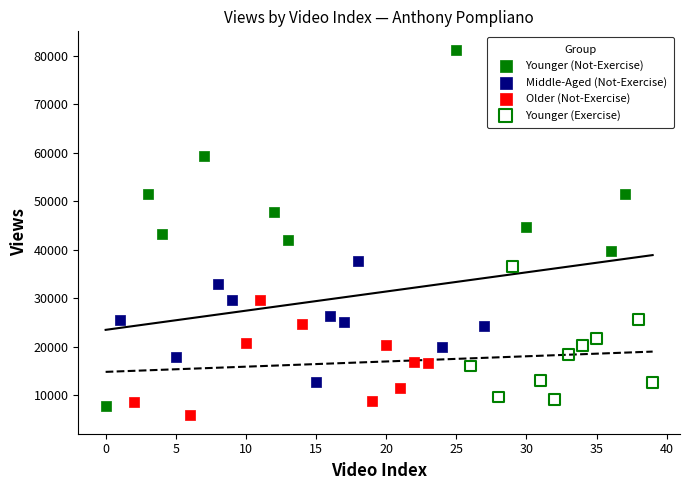

Which series reaches the maximum Y coordinate?

Younger (Not-Exercise)